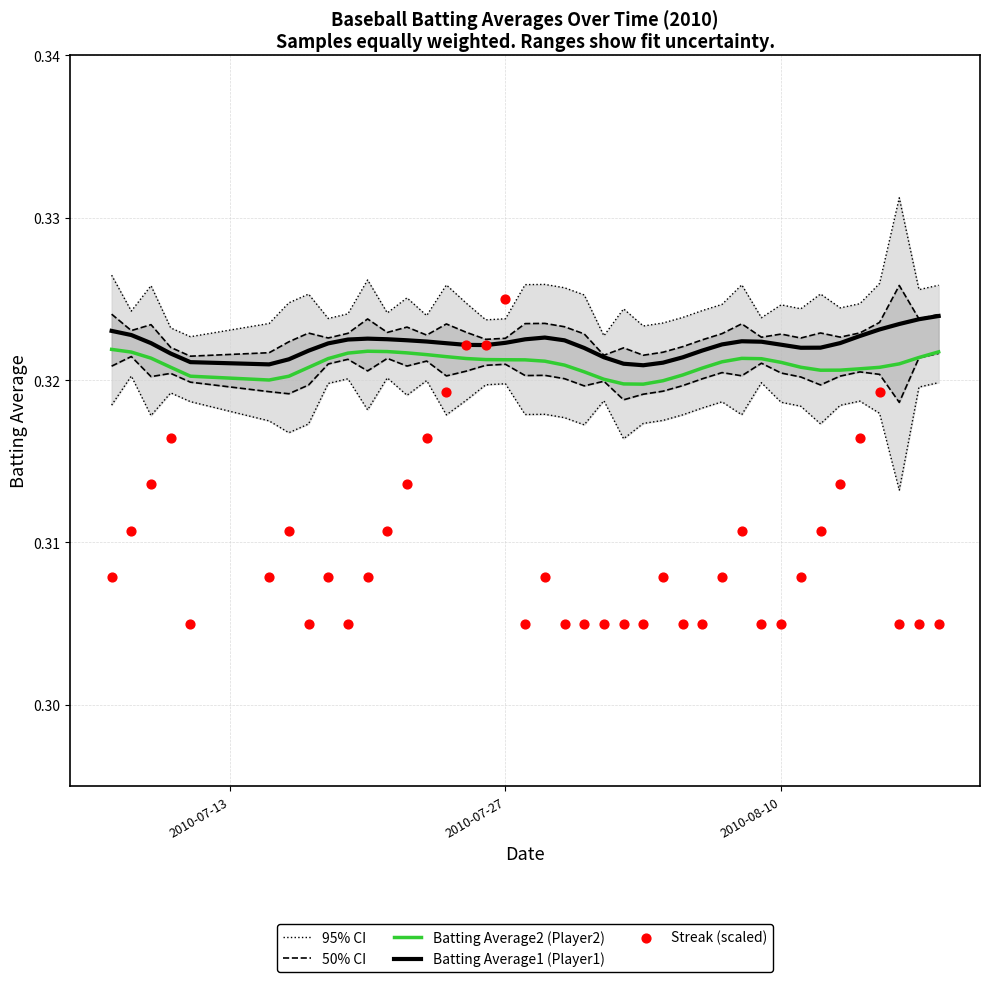

Is the value of Streak (scaled) at 18 greater than the value of 50% CI at 34?

No